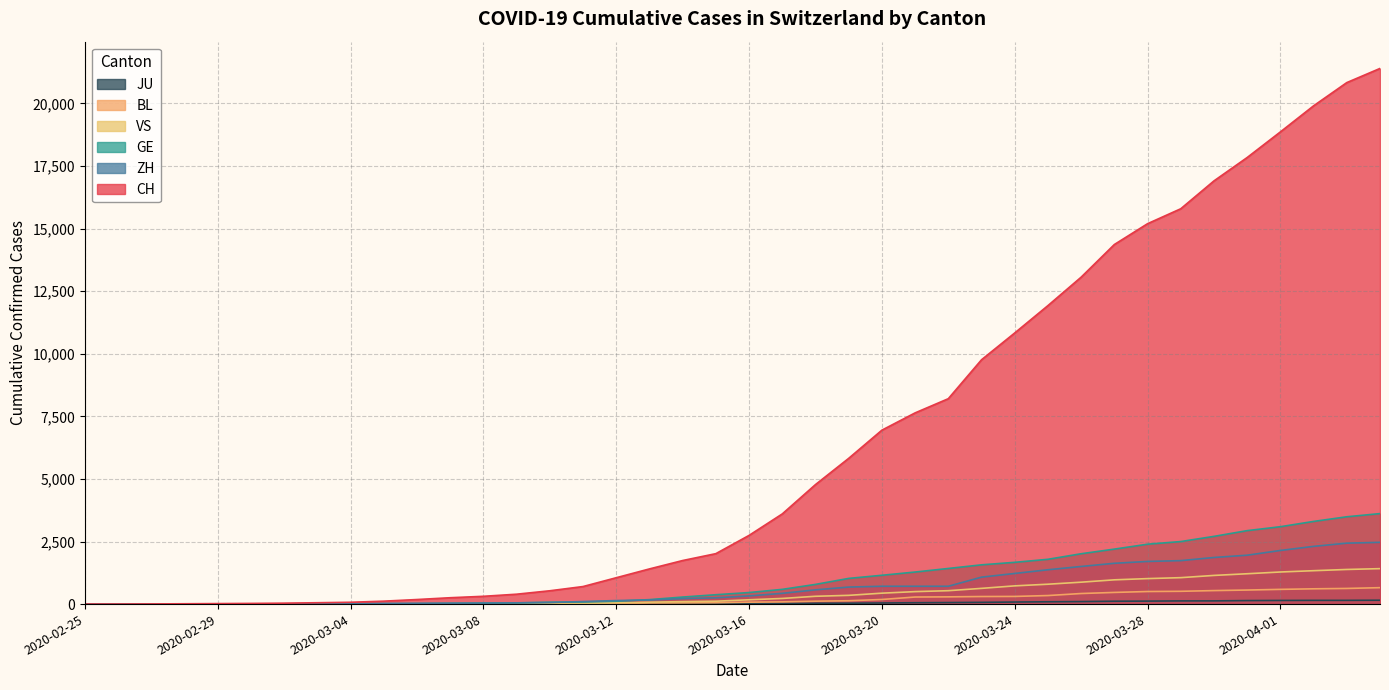

At how many categories does at least one series exceed 14055?

9